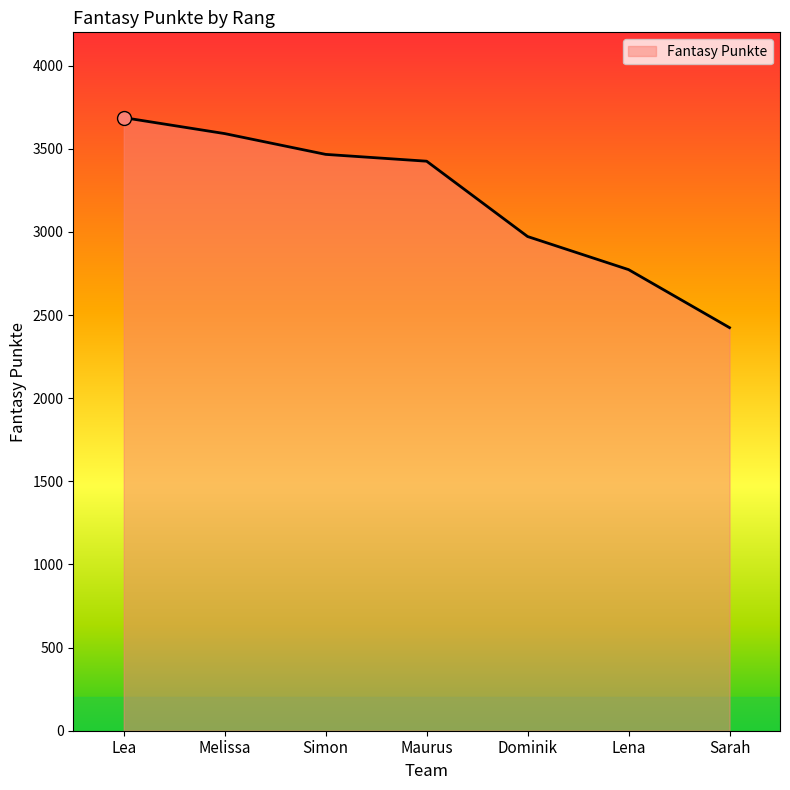

At which label is the value closest to 3055?

Dominik